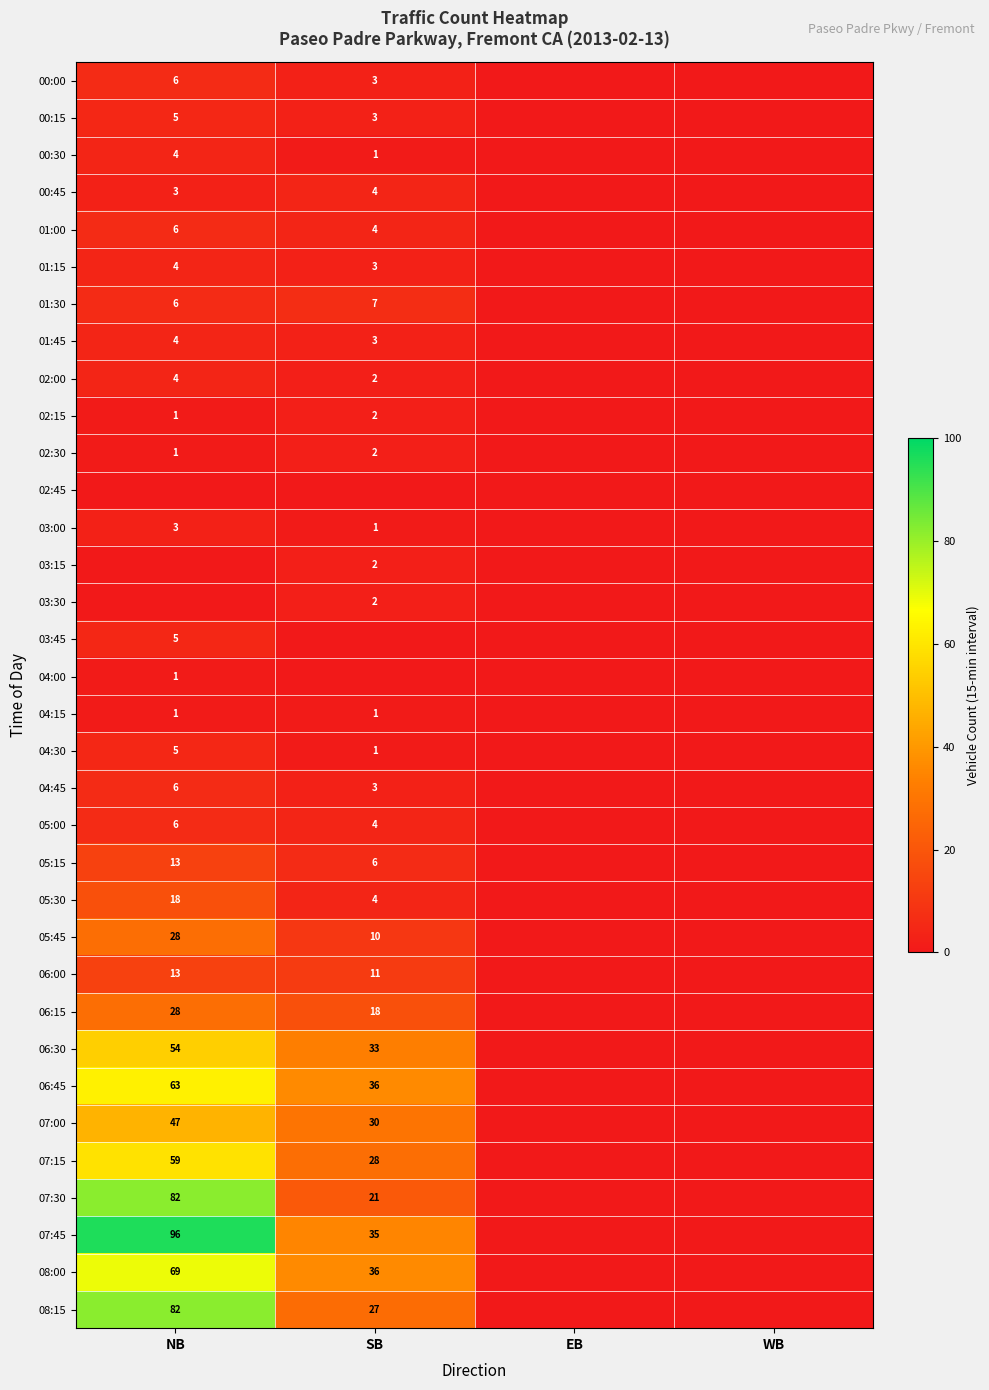

The 00:45 series shows 2 at SB. True or false?

False